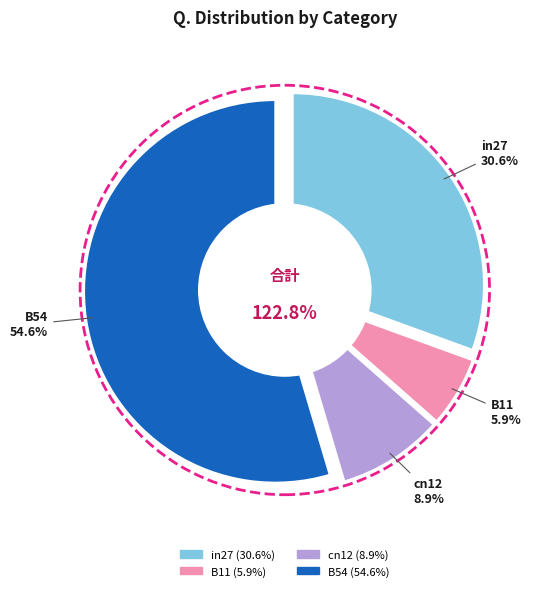

To the nearest percent, what portion does B11 represent?

6%